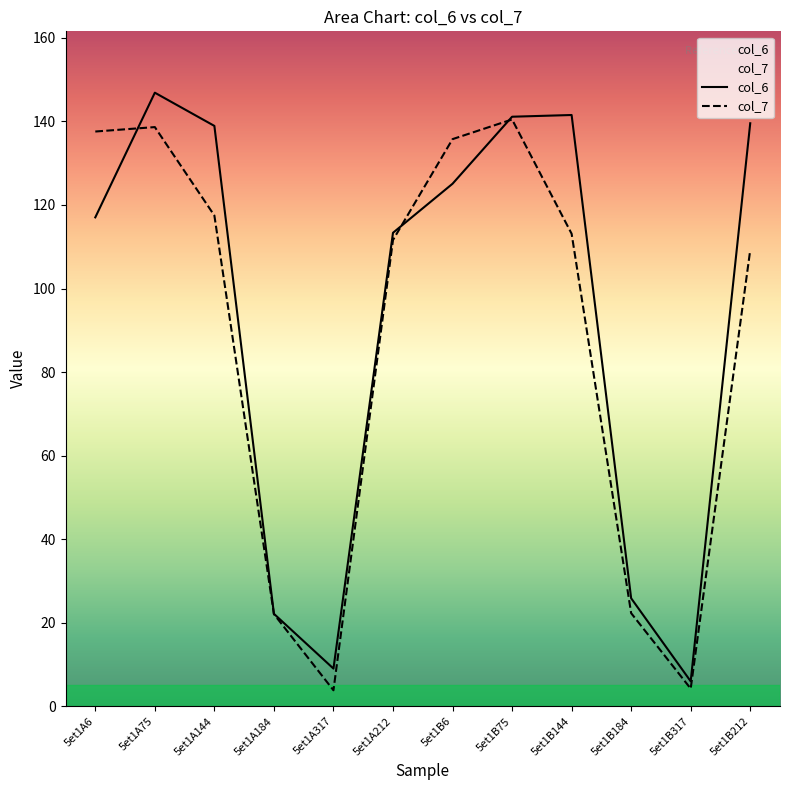

True or false: col_6 has a value of 194.3 at 5et1B212.

False